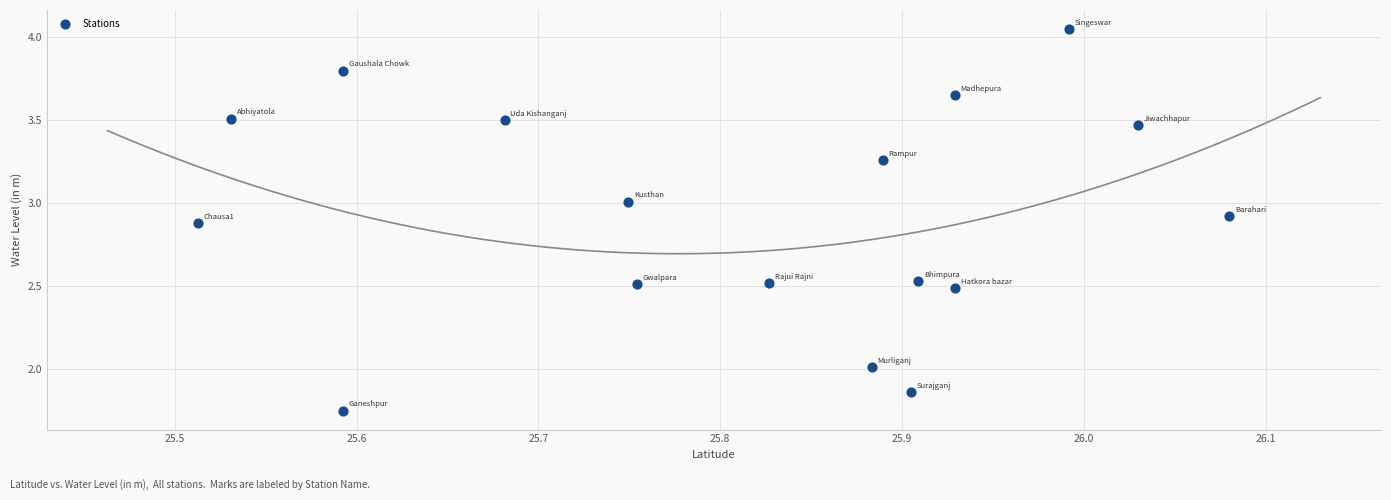

What is the range of X values (max minus min)?

0.6